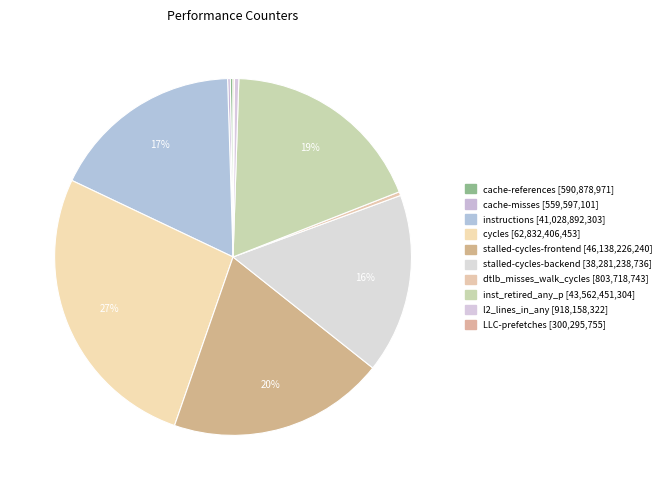

What is the total percentage of inst_retired_any_p and dtlb_misses_walk_cycles?

18.9%